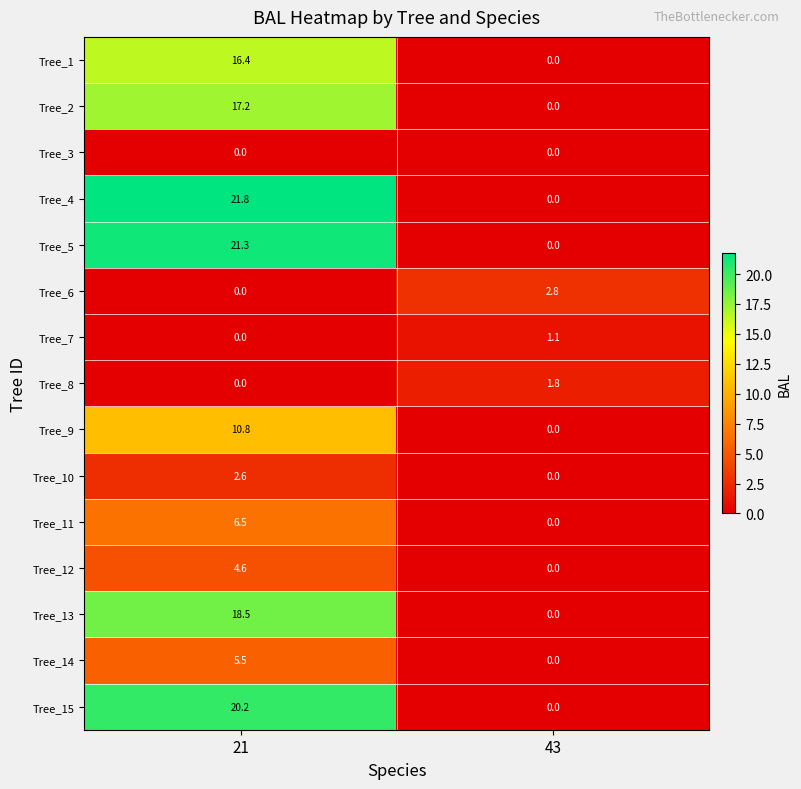

True or false: Tree_4 has a value of 30.3 at 21.

False